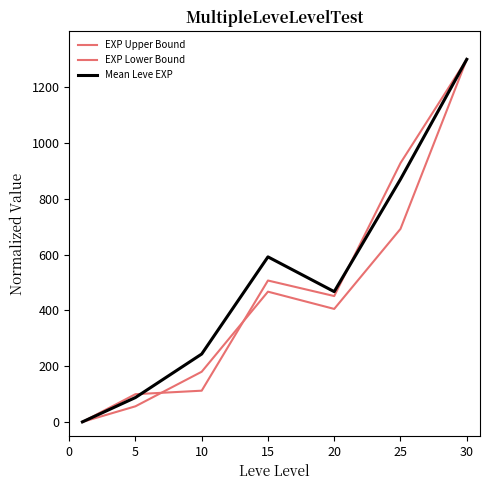

Is this an area chart (filled region under the line)?

No